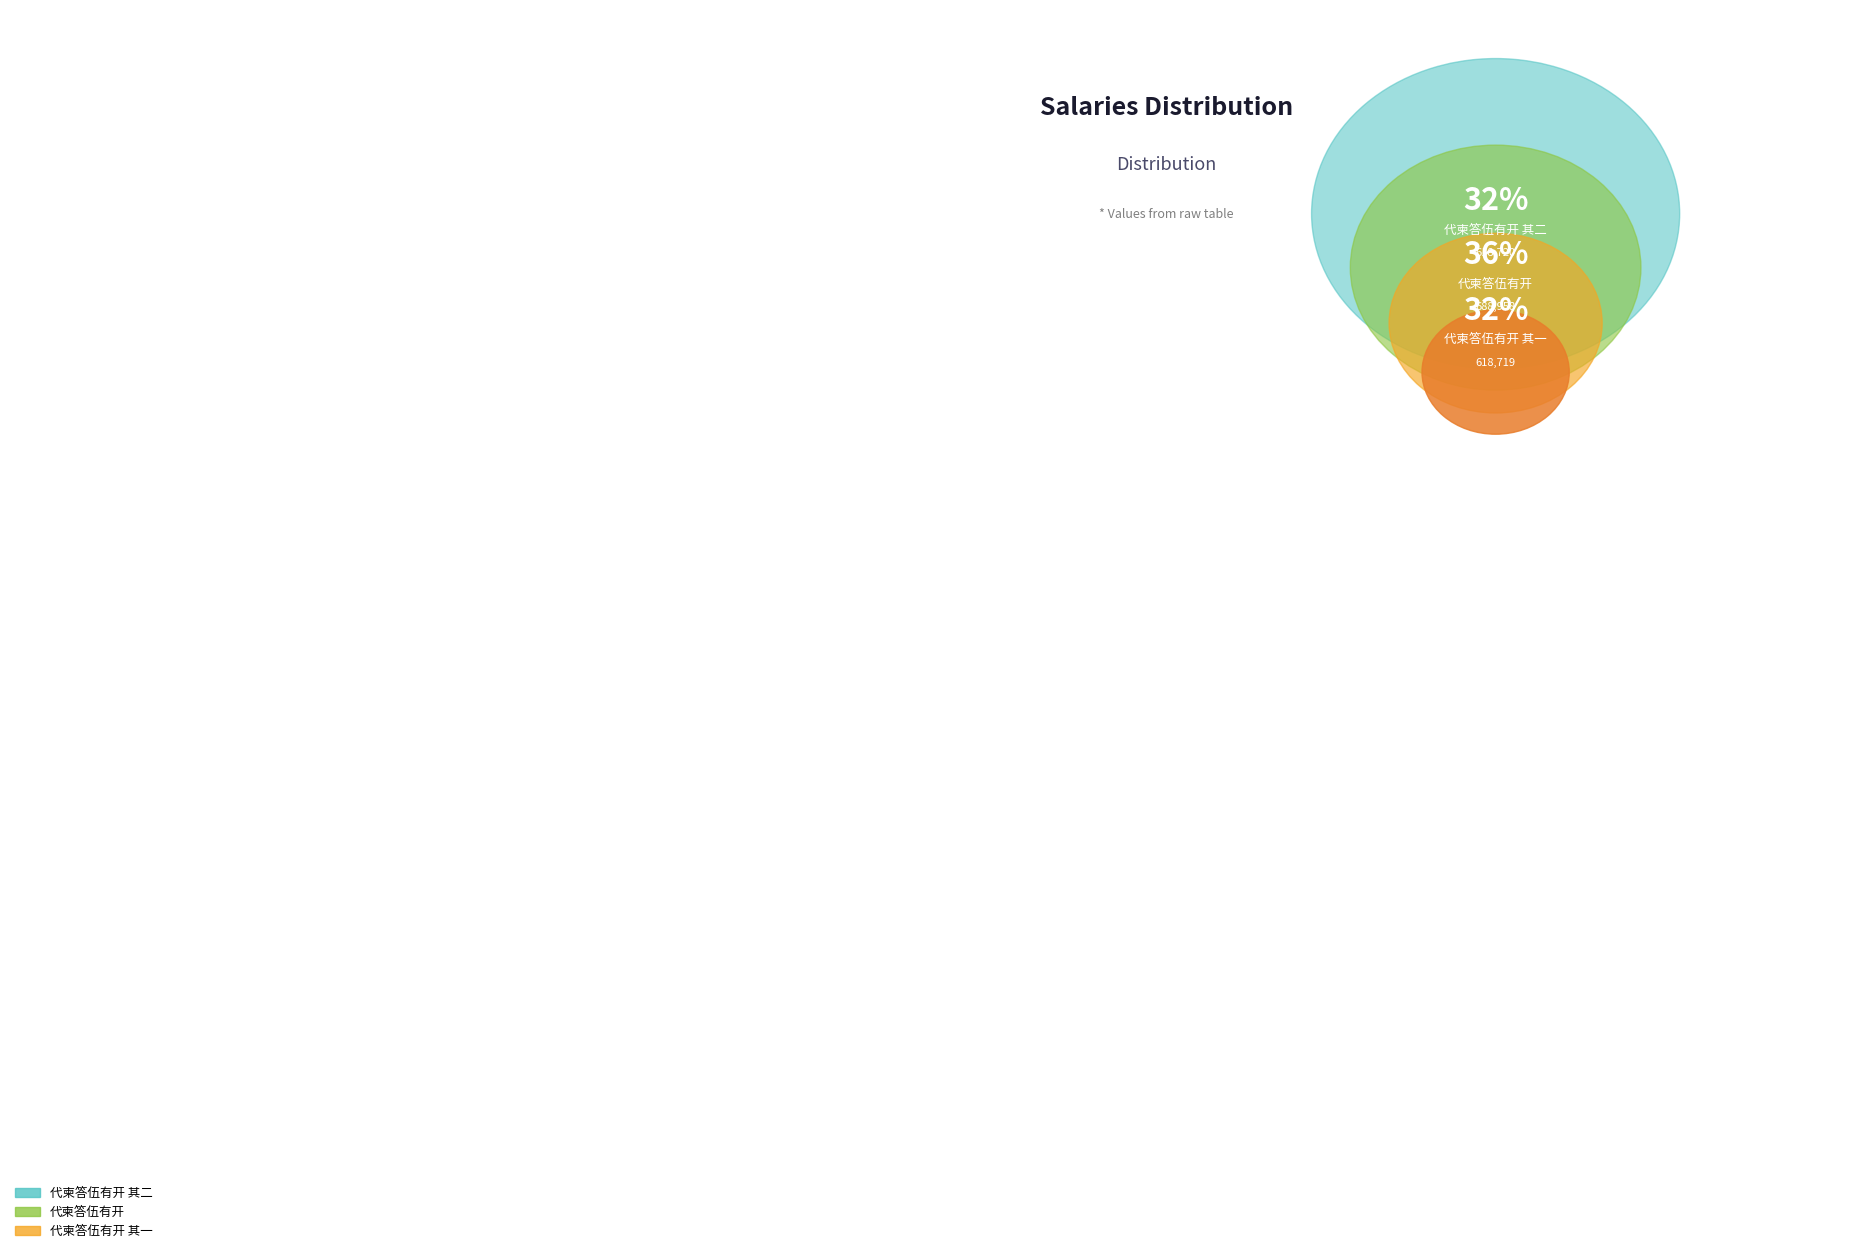

Which has a higher value, 代柬答伍有开 其一 or 代柬答伍有开 其二?

代柬答伍有开 其二